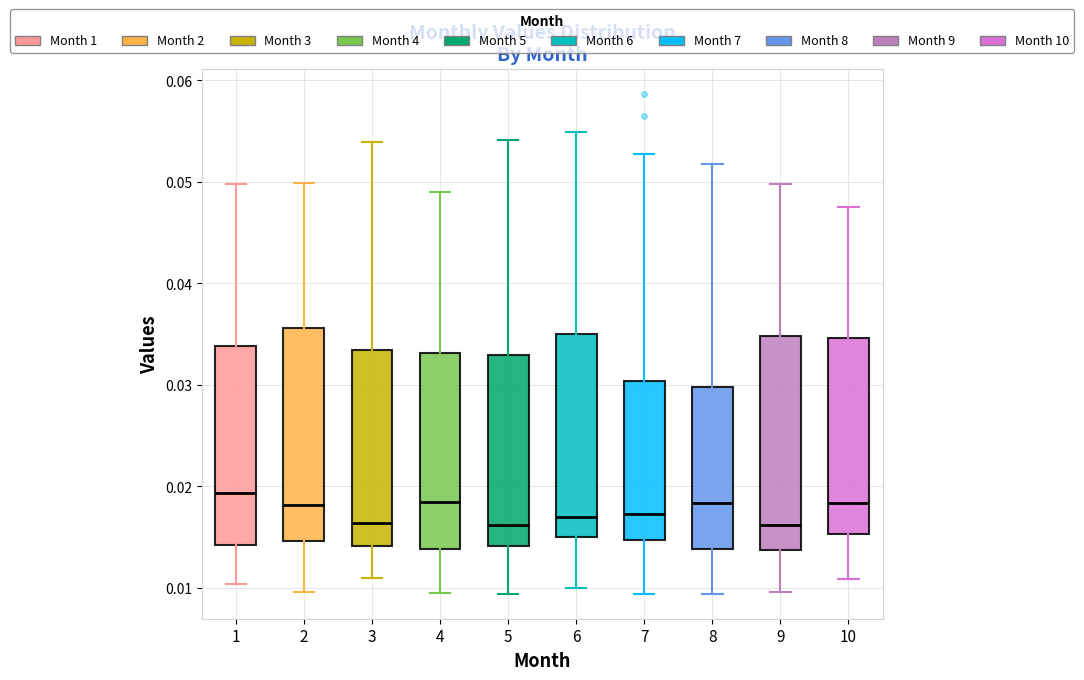

Reading left to right, transcribe this box plot: for each box, give where its median line is, the range the box spans, and where its two whiskers end, as read against the y-axis. The values are not printed on the chart, so give them approximately, as read against the axis.

1: median 0.019, box 0.014 to 0.034, whiskers 0.010 to 0.050
2: median 0.018, box 0.015 to 0.036, whiskers 0.010 to 0.050
3: median 0.016, box 0.014 to 0.033, whiskers 0.011 to 0.054
4: median 0.018, box 0.014 to 0.033, whiskers 0.010 to 0.049
5: median 0.016, box 0.014 to 0.033, whiskers 0.009 to 0.054
6: median 0.017, box 0.015 to 0.035, whiskers 0.010 to 0.055
7: median 0.017, box 0.015 to 0.030, whiskers 0.009 to 0.053
8: median 0.018, box 0.014 to 0.030, whiskers 0.009 to 0.052
9: median 0.016, box 0.014 to 0.035, whiskers 0.010 to 0.050
10: median 0.018, box 0.015 to 0.035, whiskers 0.011 to 0.048